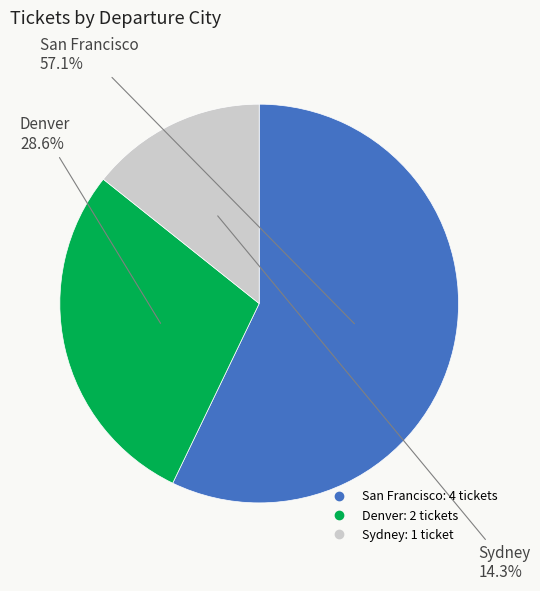

What is the ratio of the value at San Francisco to the value at Denver?

2.0